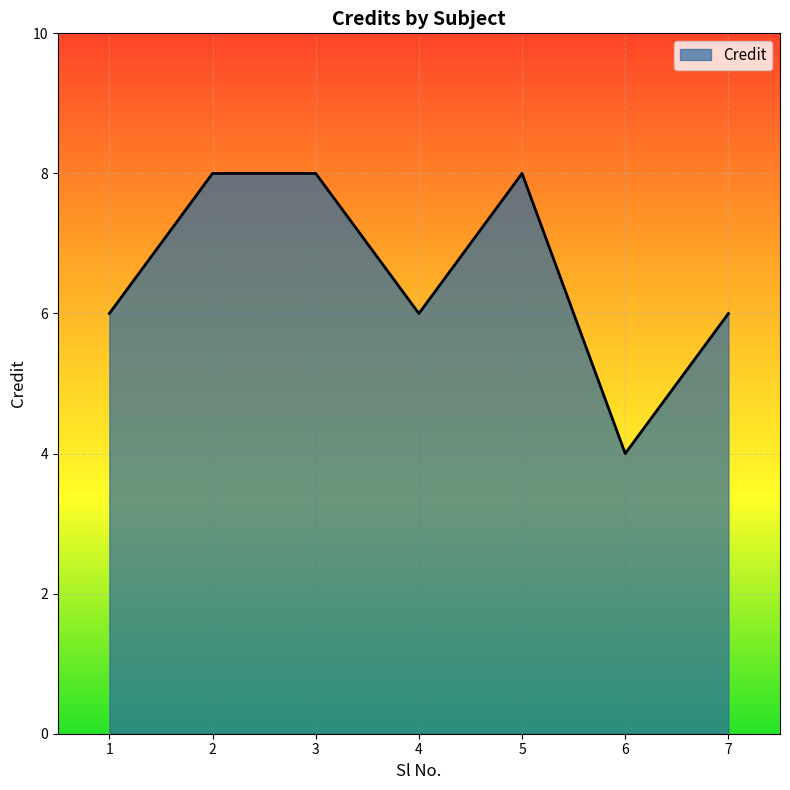

What value does the data have at 1?

6